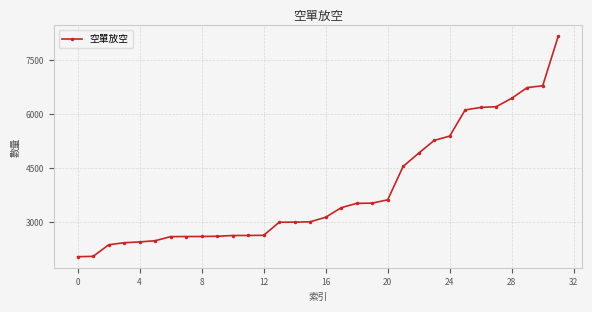

What is the minimum value shown in the chart?

2049